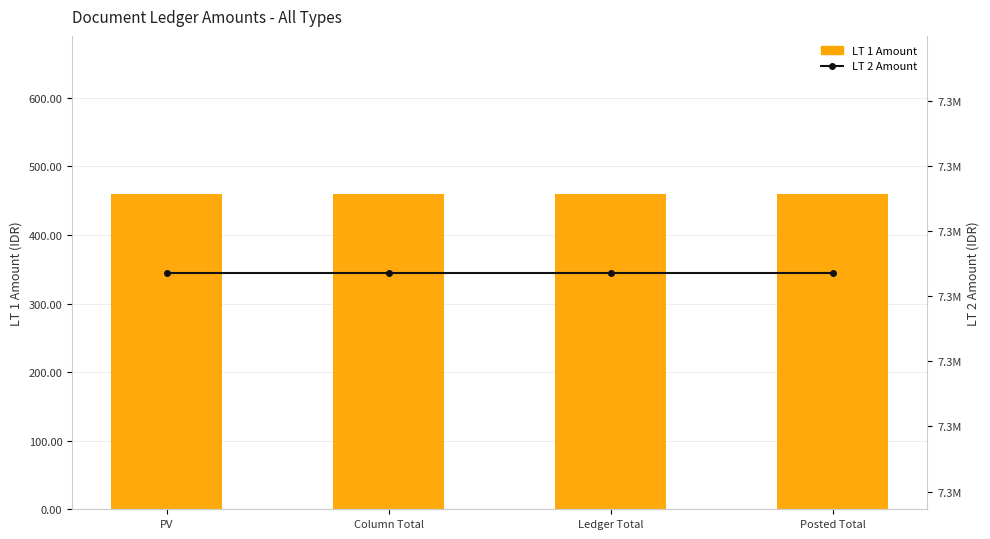

What is the label of the 1st bar from the right?

Posted Total